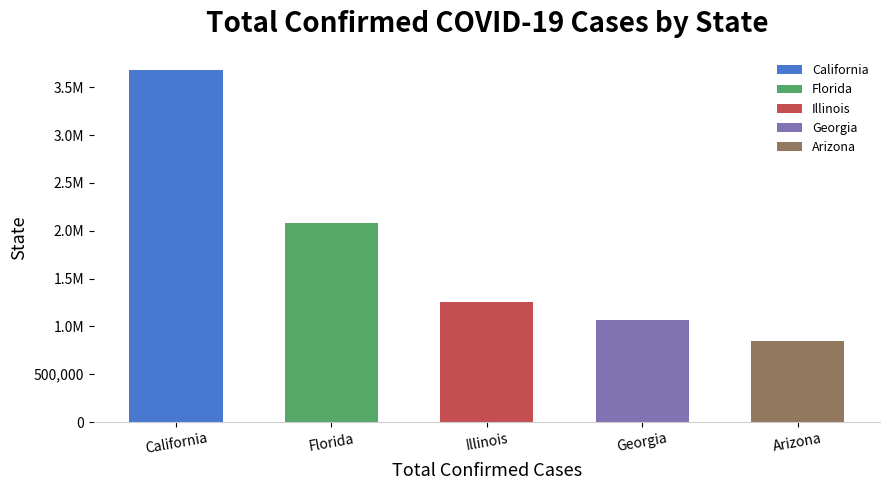

Which label corresponds to the largest value in the chart?

California